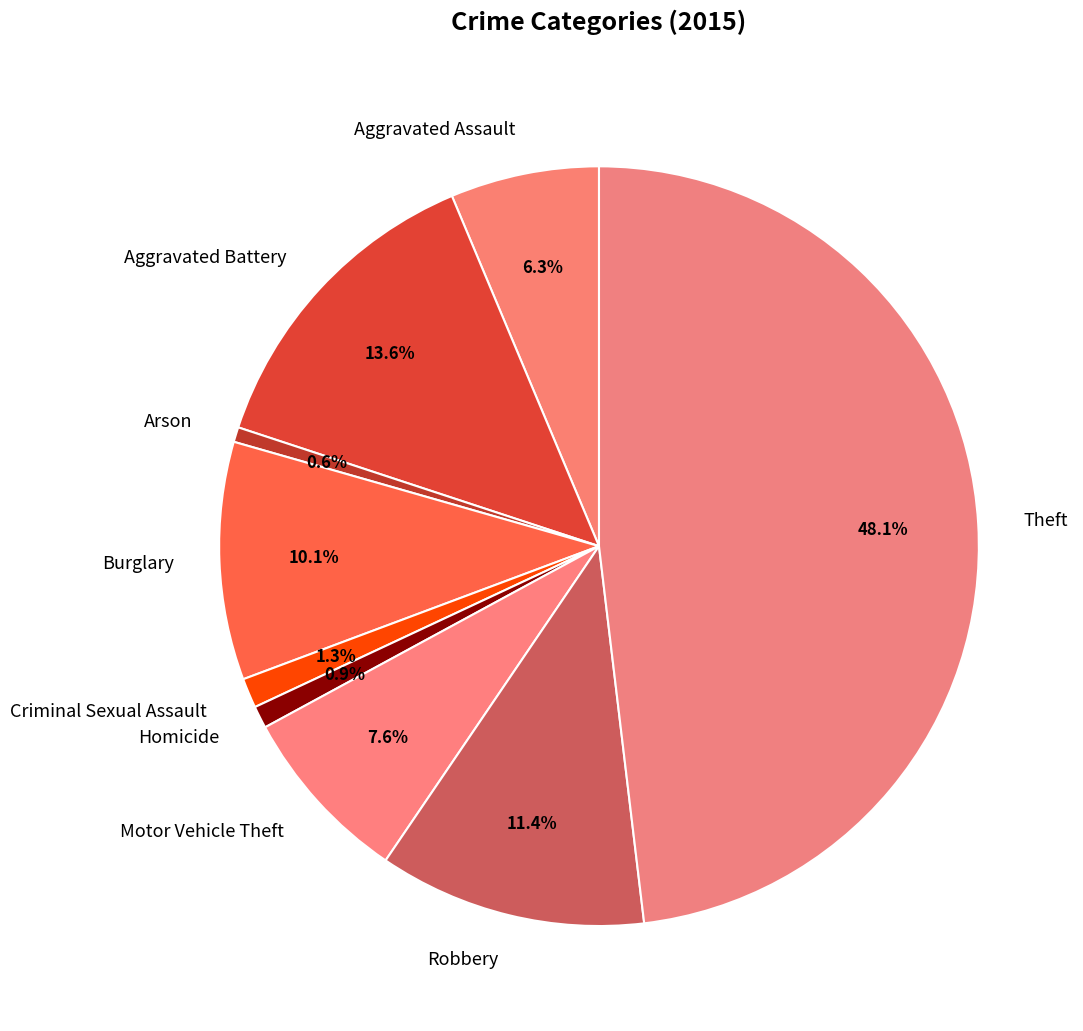

Approximately how many times larger is the value at Robbery compared to Aggravated Battery?

0.8